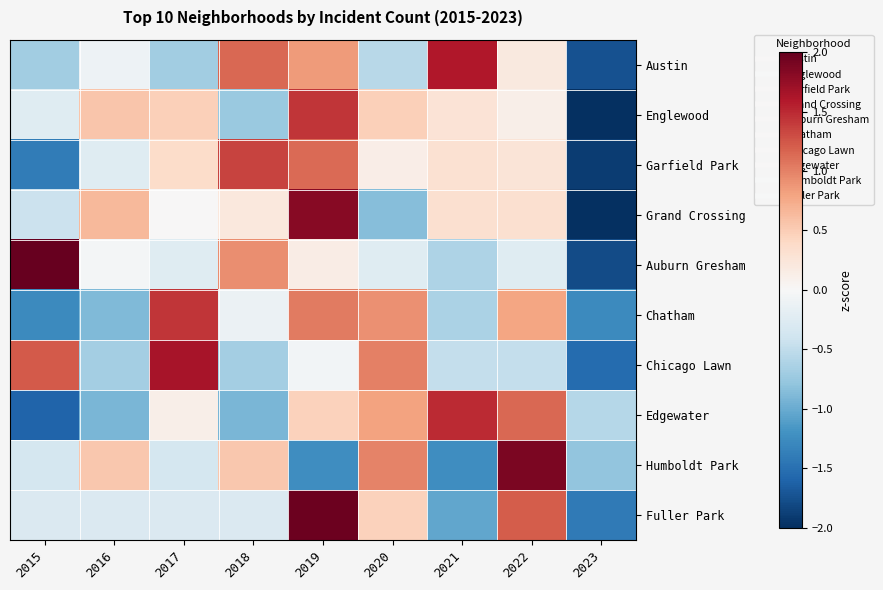

What is the minimum value shown in the chart?

-2.3